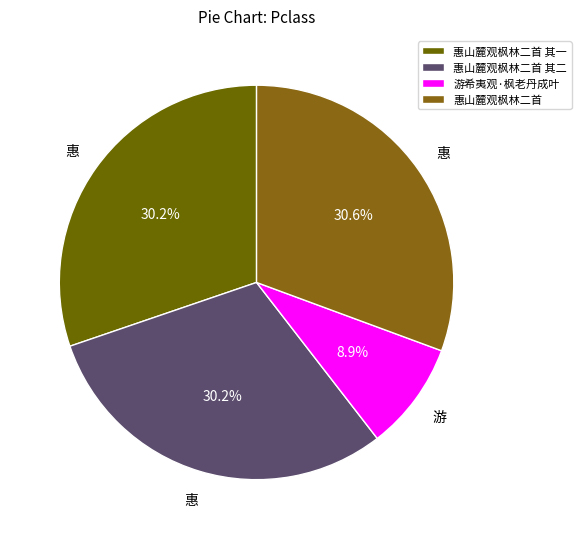

Which has a higher value, 惠山麓观枫林二首 or 游希夷观·枫老丹成叶?

惠山麓观枫林二首